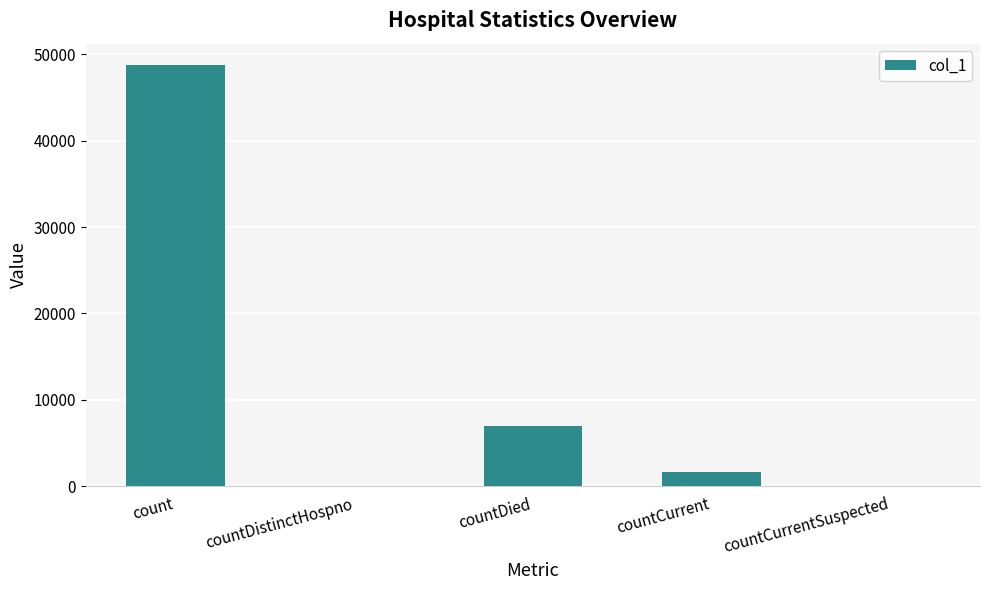

What is the sum of all values?

57378